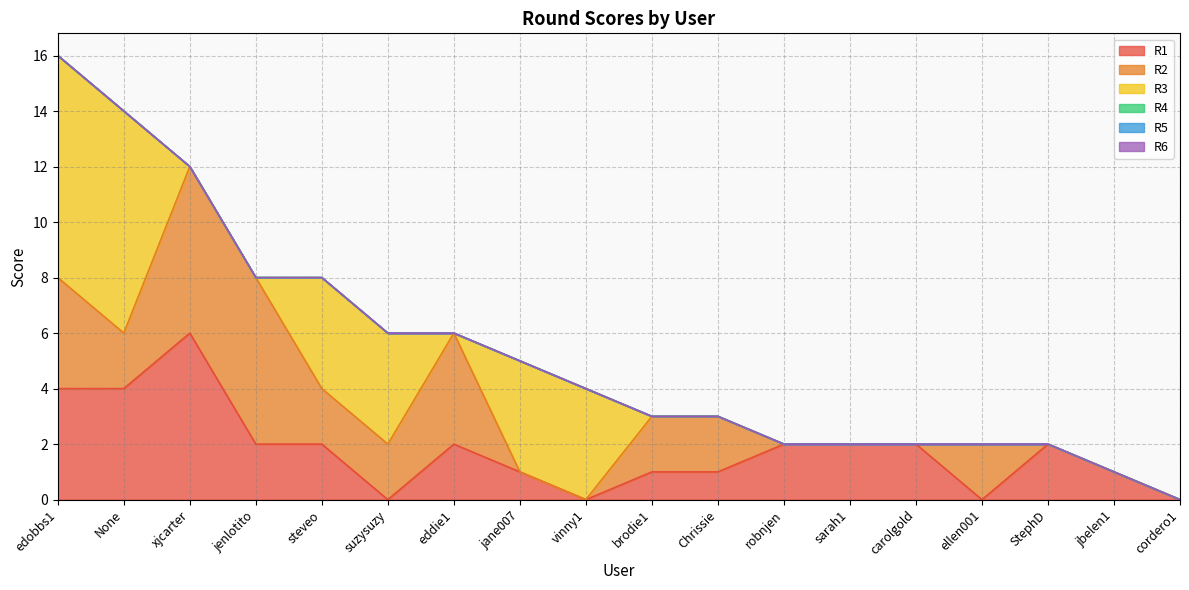

Reading left to right, extract all data points from this chart.

R1: 4	4	6	2	2	0	2	1	0	1	1	2	2	2	0	2	1	0
R2: 4	2	6	6	2	2	4	0	0	2	2	0	0	0	2	0	0	0
R3: 8	8	0	0	4	4	0	4	4	0	0	0	0	0	0	0	0	0
R4: 0	0	0	0	0	0	0	0	0	0	0	0	0	0	0	0	0	0
R5: 0	0	0	0	0	0	0	0	0	0	0	0	0	0	0	0	0	0
R6: 0	0	0	0	0	0	0	0	0	0	0	0	0	0	0	0	0	0